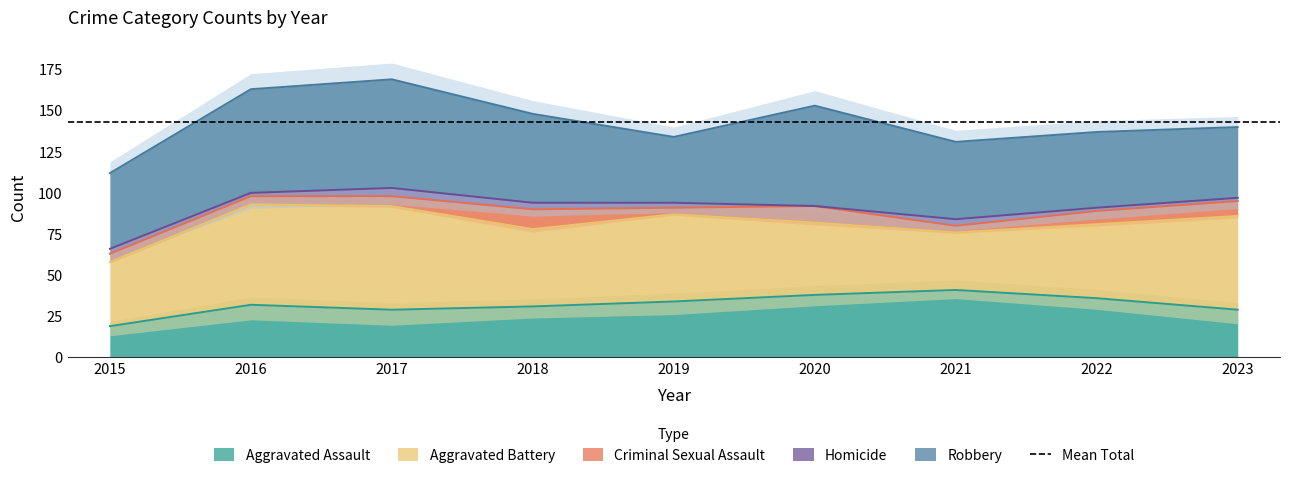

Reading left to right, extract all data points from this chart.

Aggravated Assault: 2015=19	2016=32	2017=29	2018=31	2019=34	2020=38	2021=41	2022=36	2023=29
Aggravated Battery: 2015=39	2016=61	2017=63	2018=47	2019=53	2020=44	2021=35	2022=45	2023=57
Criminal Sexual Assault: 2015=5	2016=5	2017=6	2018=12	2019=4	2020=10	2021=4	2022=8	2023=9
Homicide: 2015=3	2016=2	2017=5	2018=4	2019=3	2020=0	2021=4	2022=2	2023=2
Robbery: 2015=46	2016=63	2017=66	2018=54	2019=40	2020=61	2021=47	2022=46	2023=43
Total: 2015=112	2016=163	2017=169	2018=148	2019=134	2020=153	2021=131	2022=137	2023=140